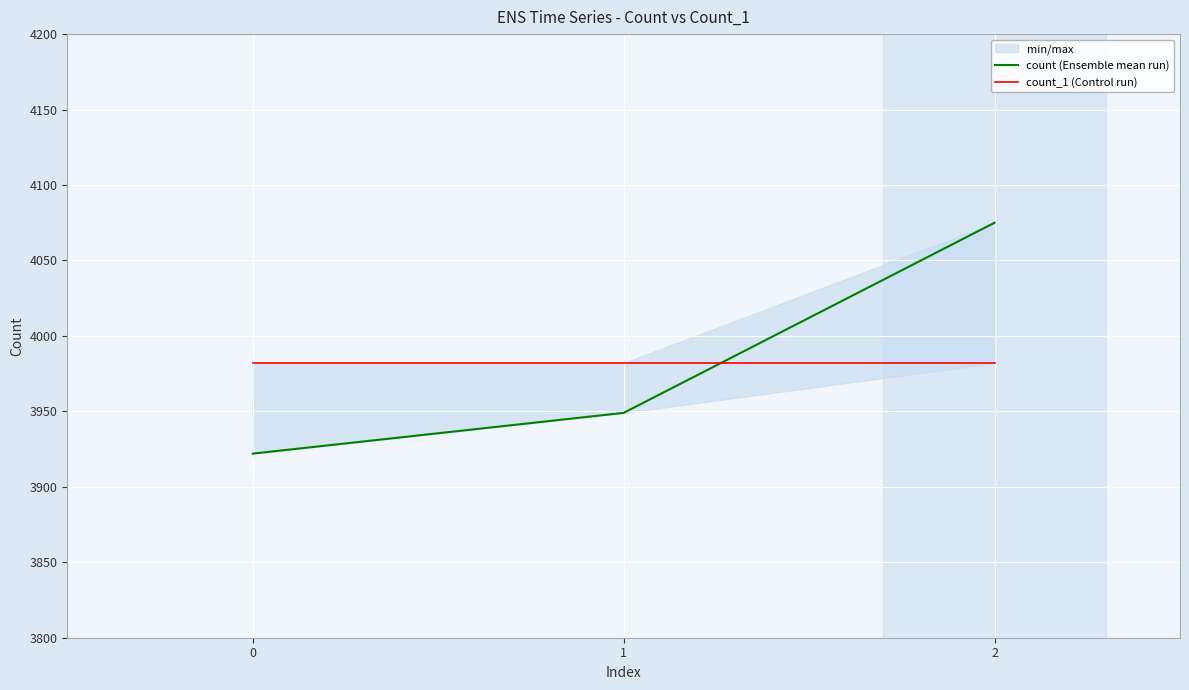

How many count (Ensemble mean run) values are between 3922 and 4075?

3